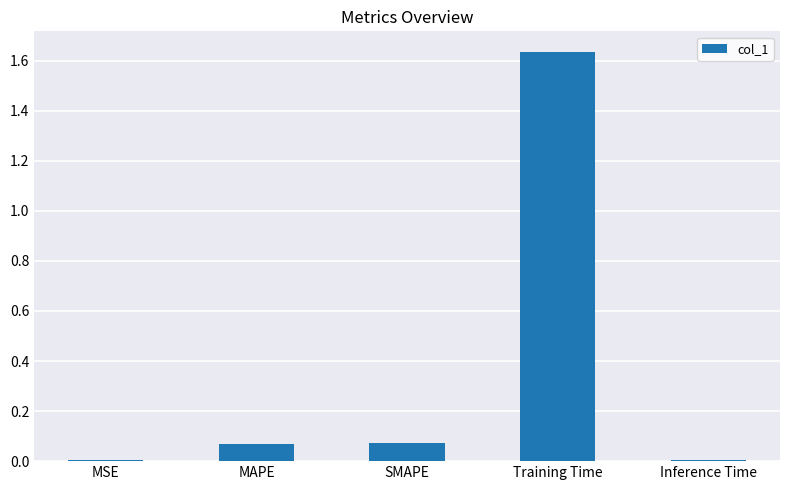

Between Inference Time and Training Time, which is larger?

Training Time